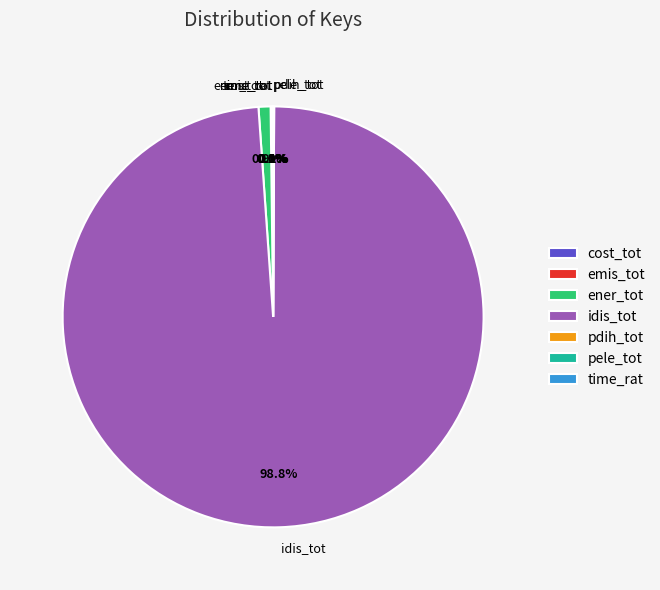

Is the sum of pele_tot and pdih_tot greater than half?

No